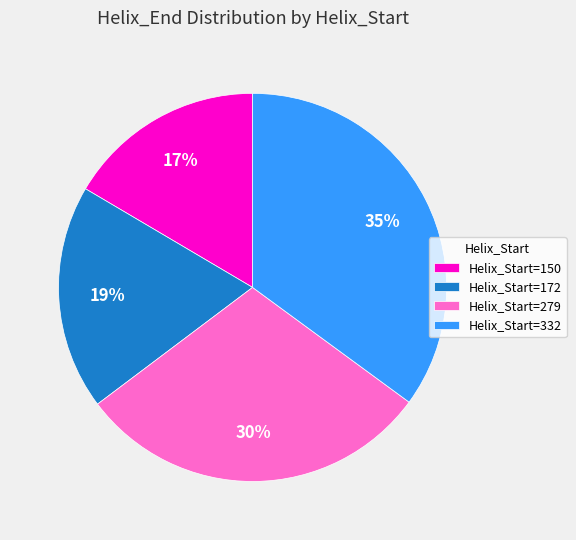

Which has a higher value, Helix_Start=172 or Helix_Start=150?

Helix_Start=172